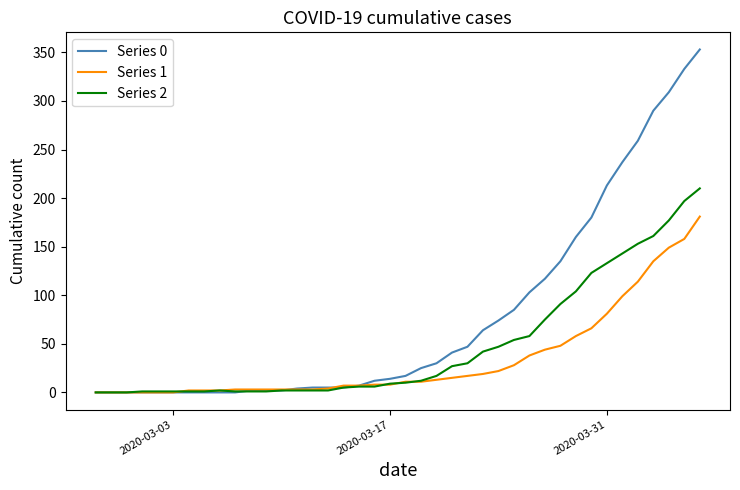

Does the chart display data point markers on the line(s)?

No